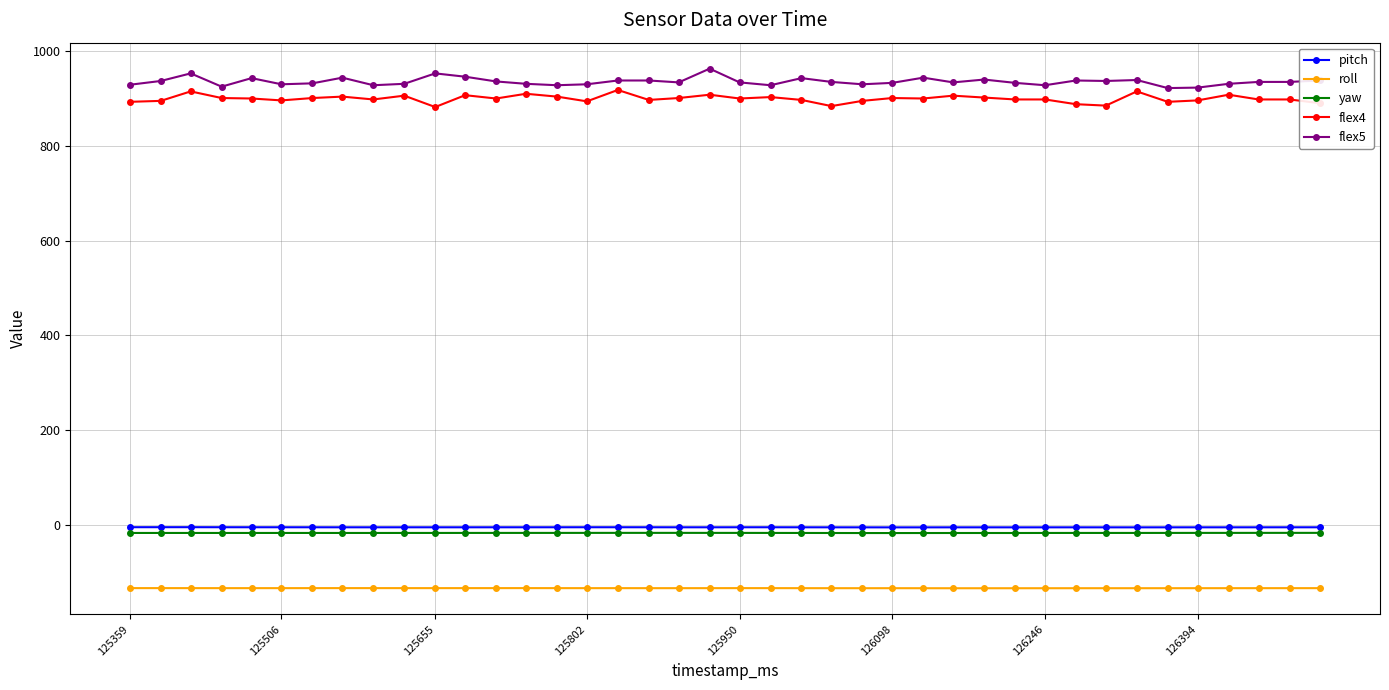

At how many categories does at least one series exceed 198?

40